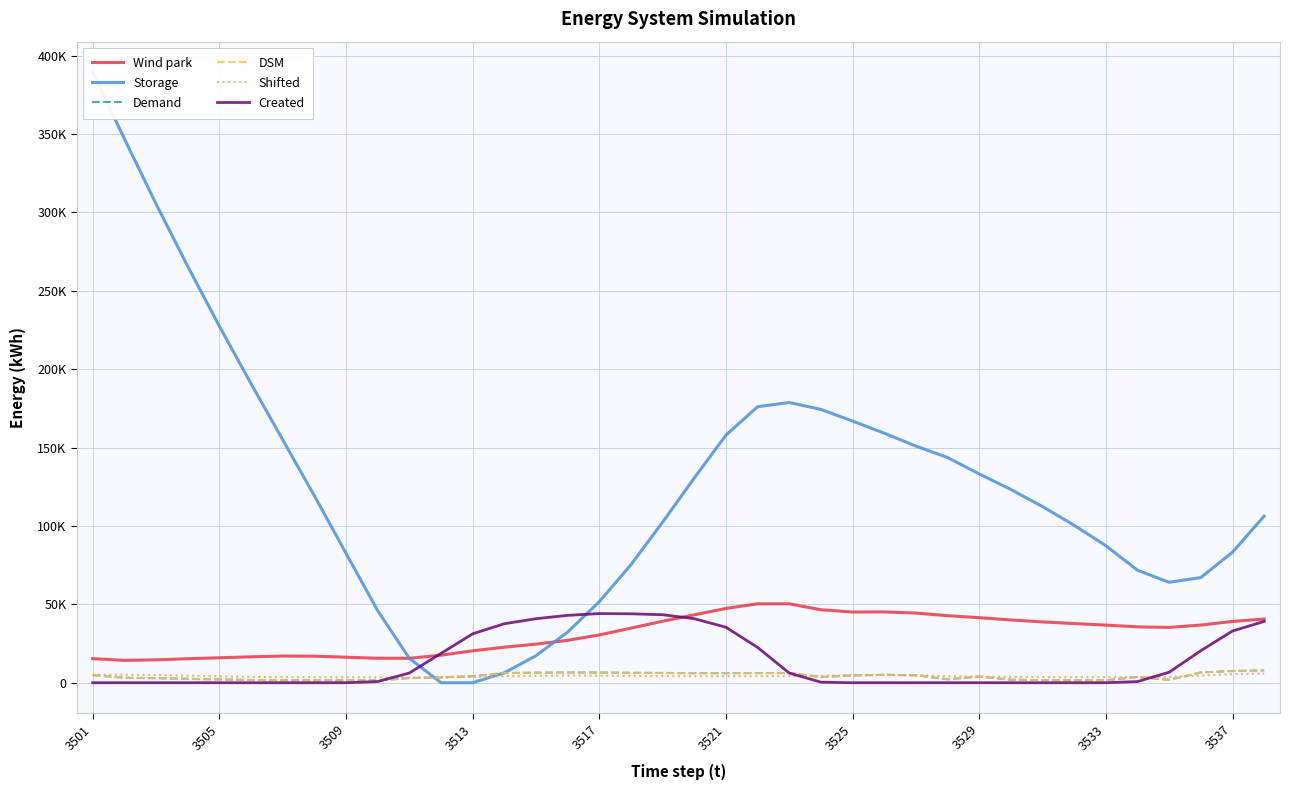

How many series are shown in this chart?

6